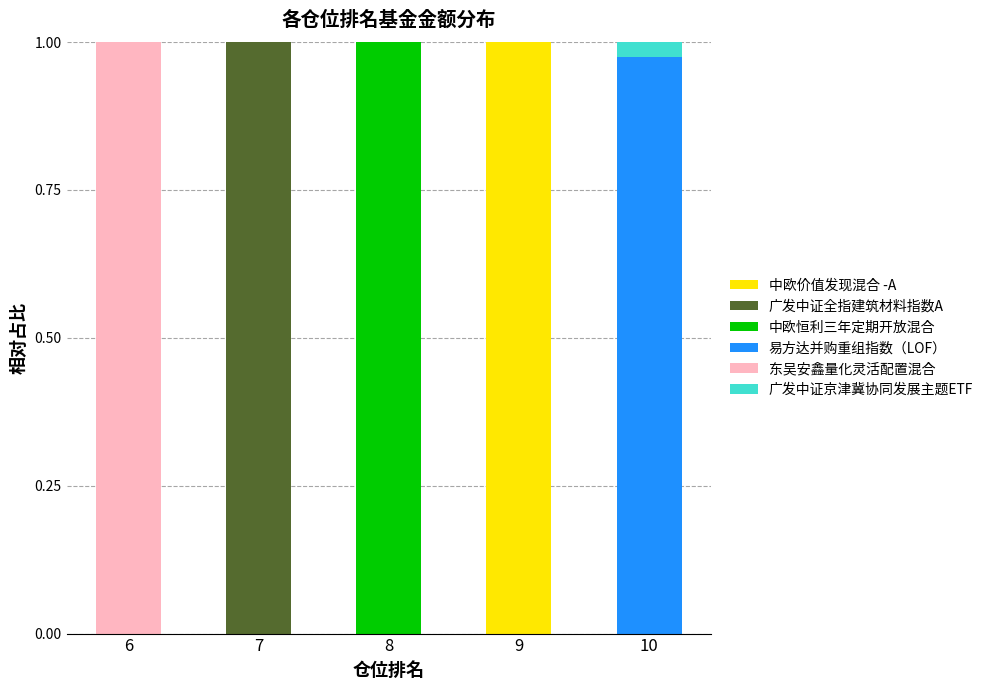

The 中欧价值发现混合 -A series shows -0.4 at 7. True or false?

False